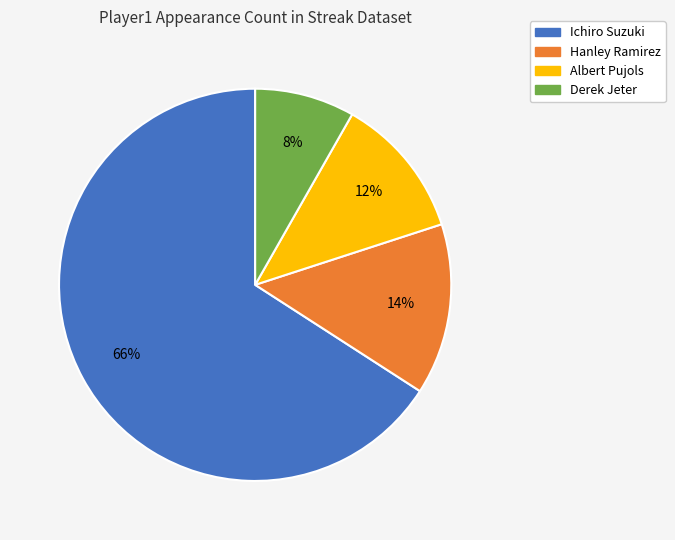

Is it true that Ichiro Suzuki is 66% of the pie?

True